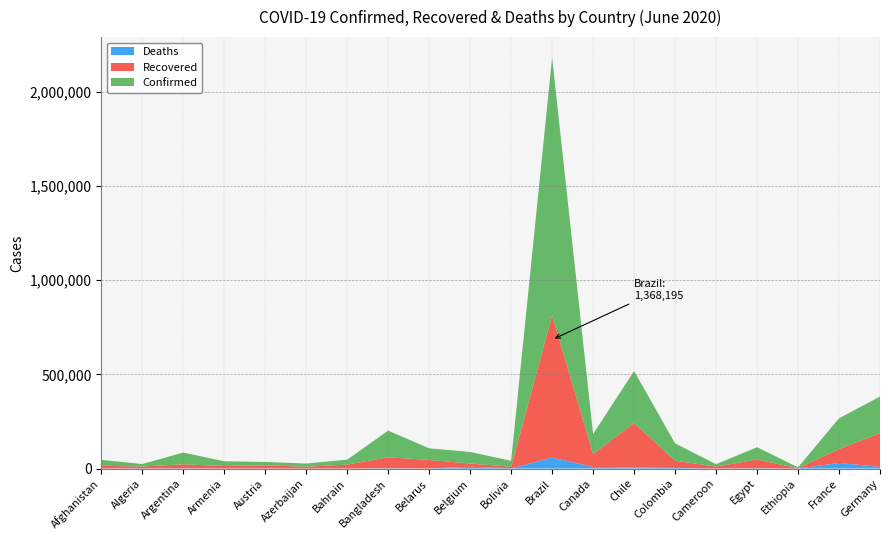

Reading right to left, extract all data points from this chart.

Confirmed: 194725	162936	4848	65188	12592	91995	275999	105830	1368195	31524	61361	61790	141801	26239	16968	17723	25127	62268	13571	31238
Recovered: 178399	73880	1704	46480	10100	38345	236154	68698	754558	8517	16941	45213	57780	20928	9369	16420	13297	21138	9674	13934
Deaths: 9038	29893	72	1567	313	3256	5575	8628	58314	1014	9732	387	1783	84	206	703	433	1280	905	733